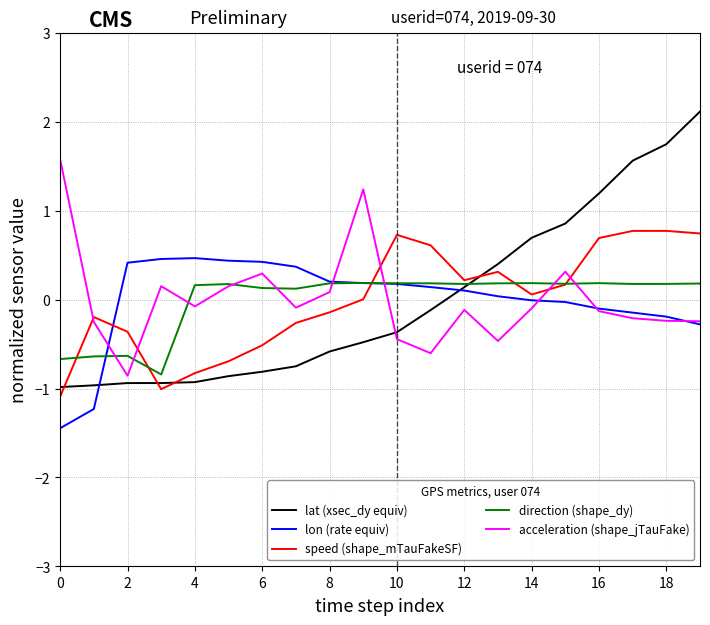

Which series has the widest spread of values?

lat (xsec_dy equiv)